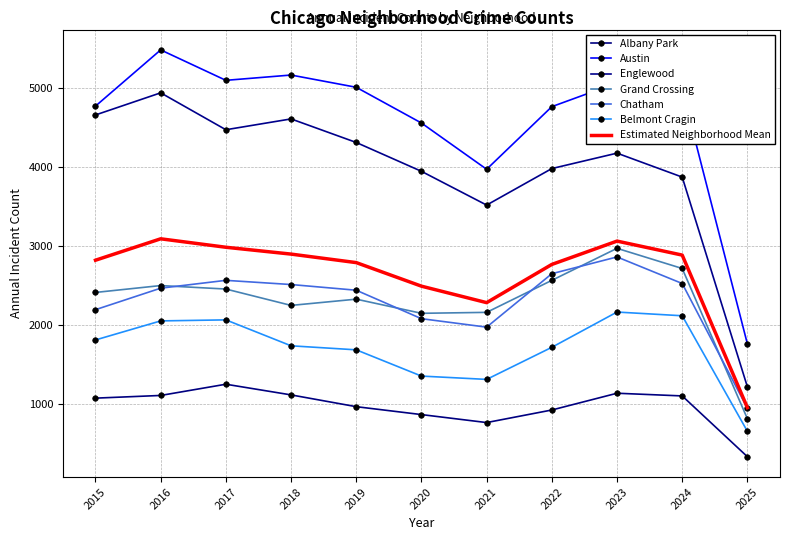

List the series in order of their peak value, highest first.

Austin, Englewood, Estimated Neighborhood Mean, Grand Crossing, Chatham, Belmont Cragin, Albany Park